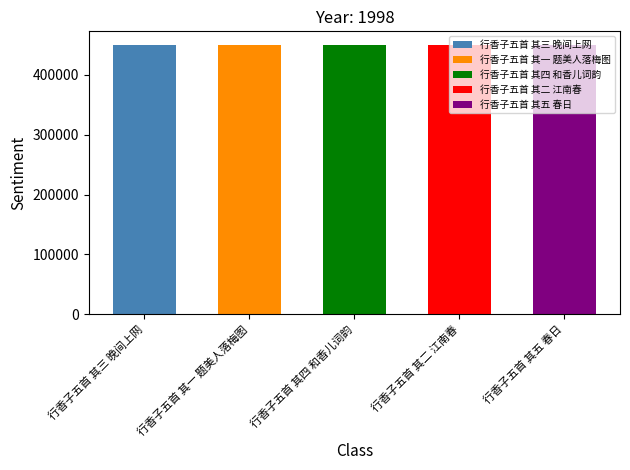

List the labels in order of value, largest first.

行香子五首 其五 春日, 行香子五首 其四 和香儿词韵, 行香子五首 其三 晚间上网, 行香子五首 其二 江南春, 行香子五首 其一 题美人落梅图